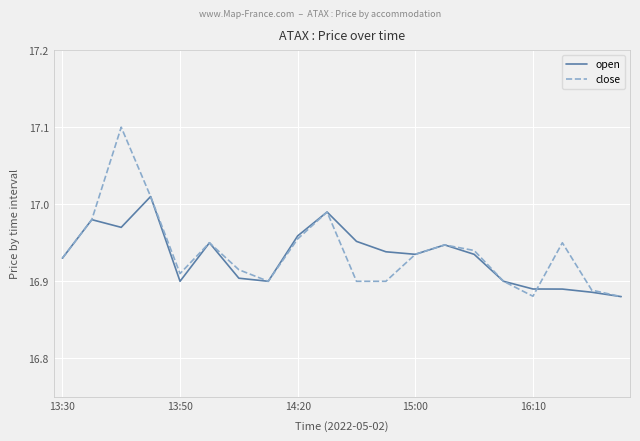

Which series has the largest total across all categories?

close